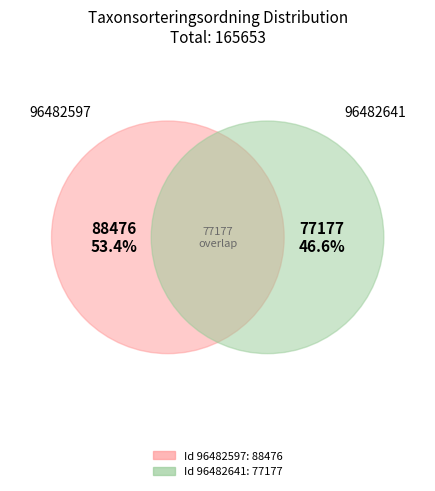

How many slices are in this pie chart?

2